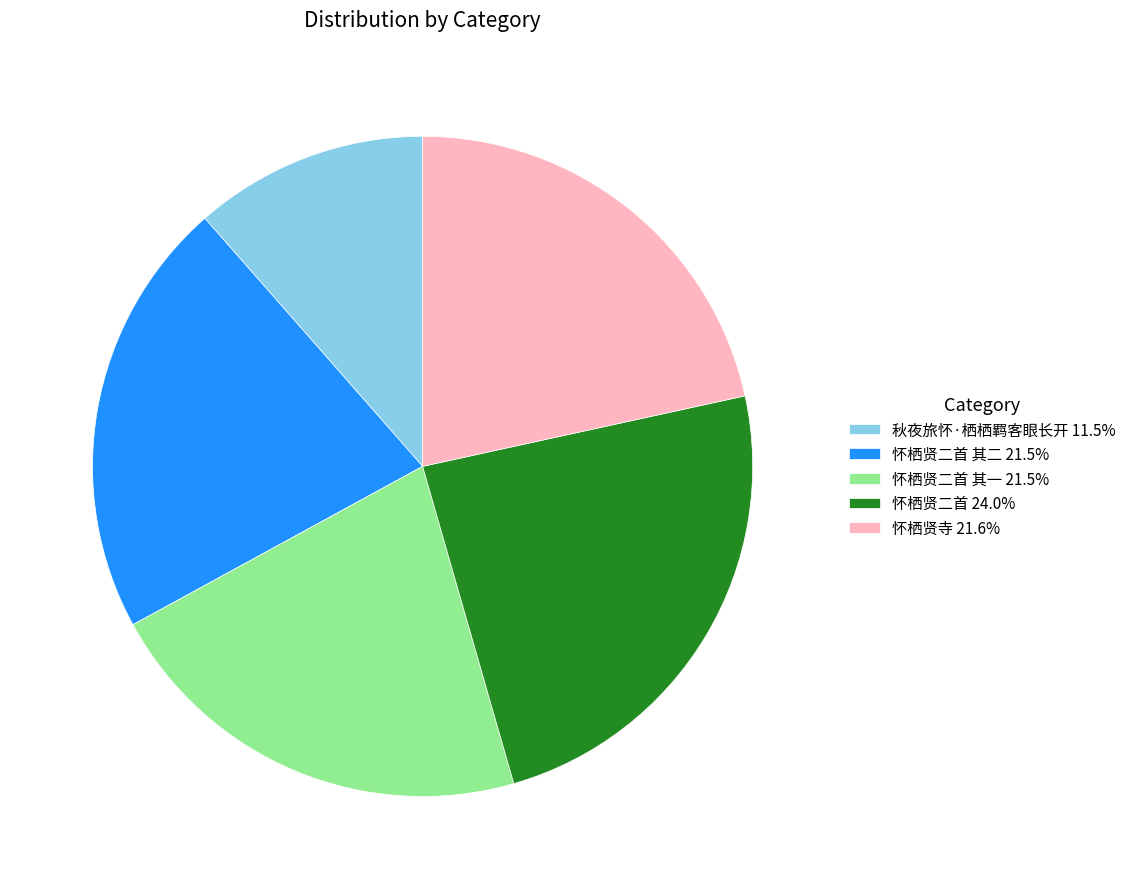

What is the ratio of the value at 怀栖贤二首 24.0% to the value at 秋夜旅怀·栖栖羁客眼长开 11.5%?

2.1